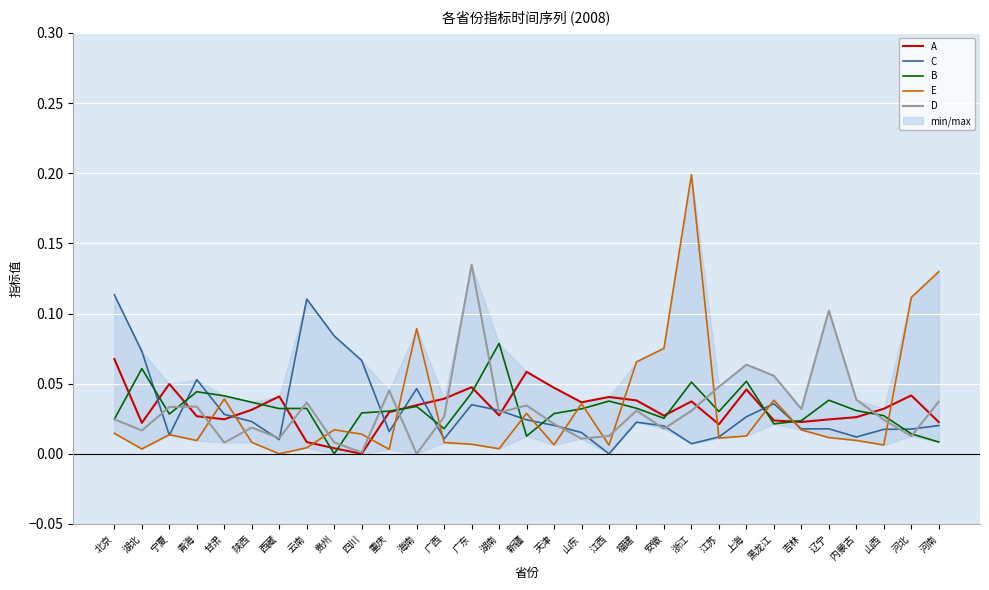

What is the value of the C point at the 1st from the left?

0.1